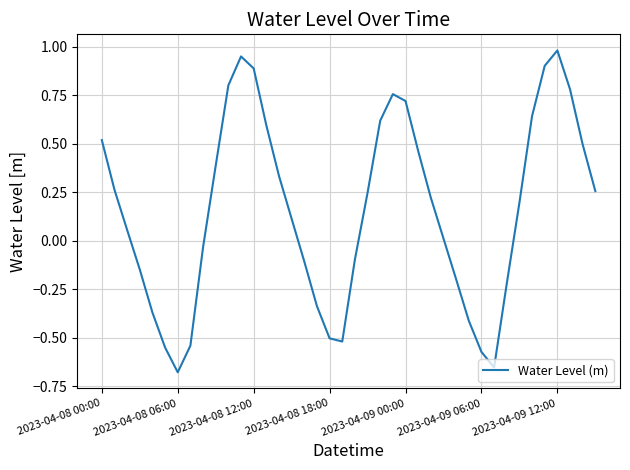

What is the difference between the maximum and minimum values?

1.7